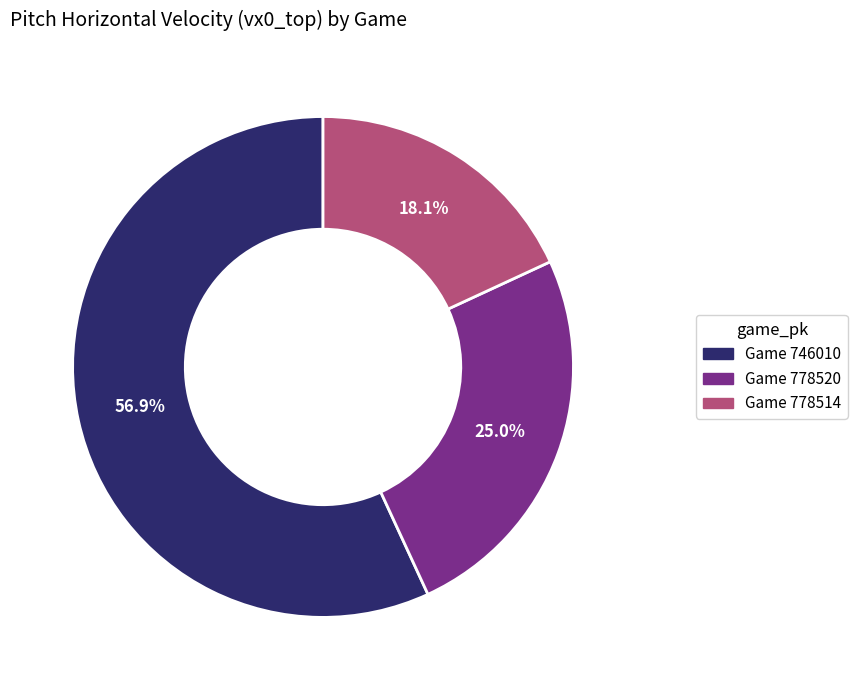

Count the number of slices in the pie.

3